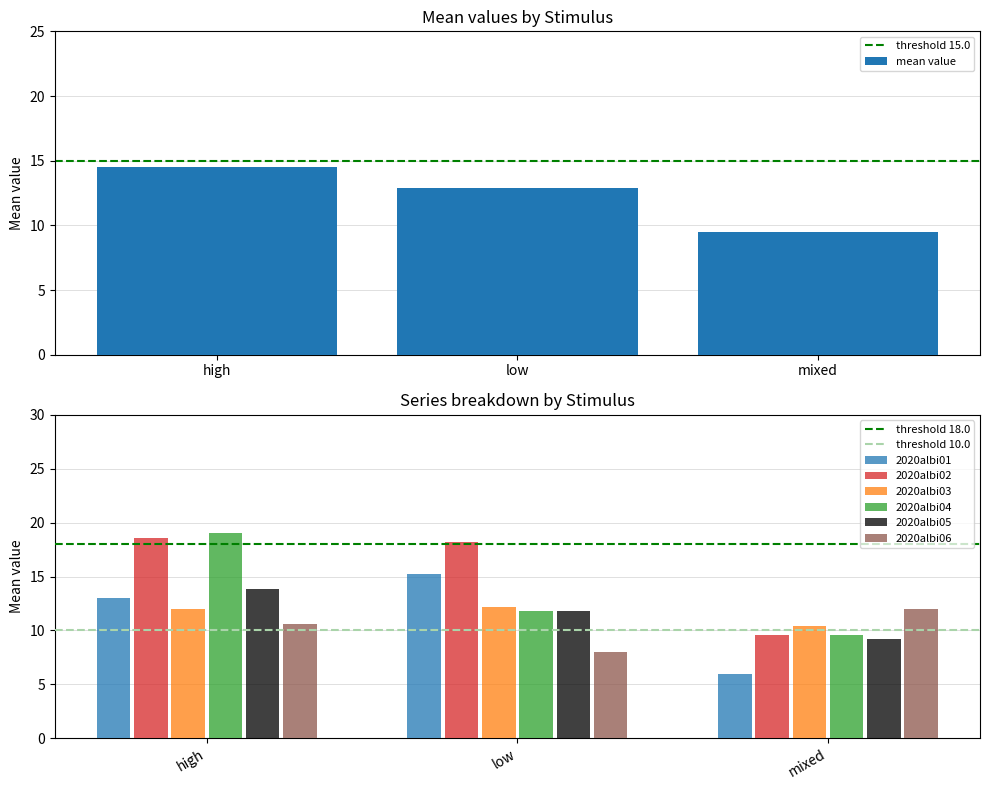

How many groups of bars are there?

3